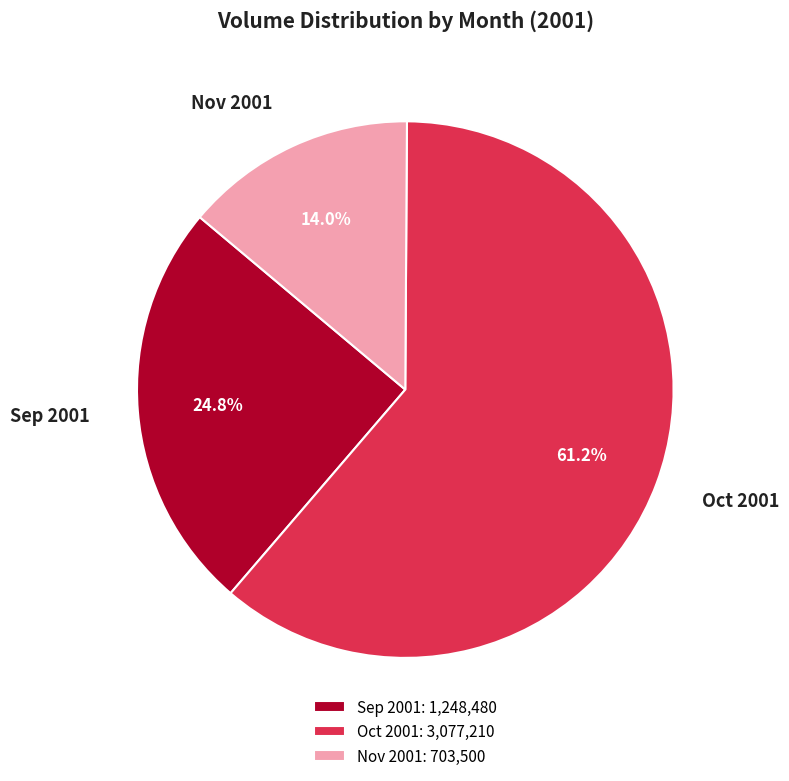

Between Oct 2001 and Nov 2001, which is larger?

Oct 2001